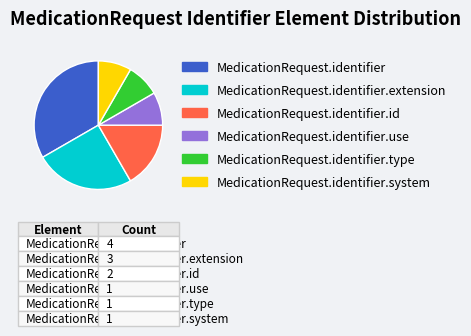

How many segments does this pie chart have?

6